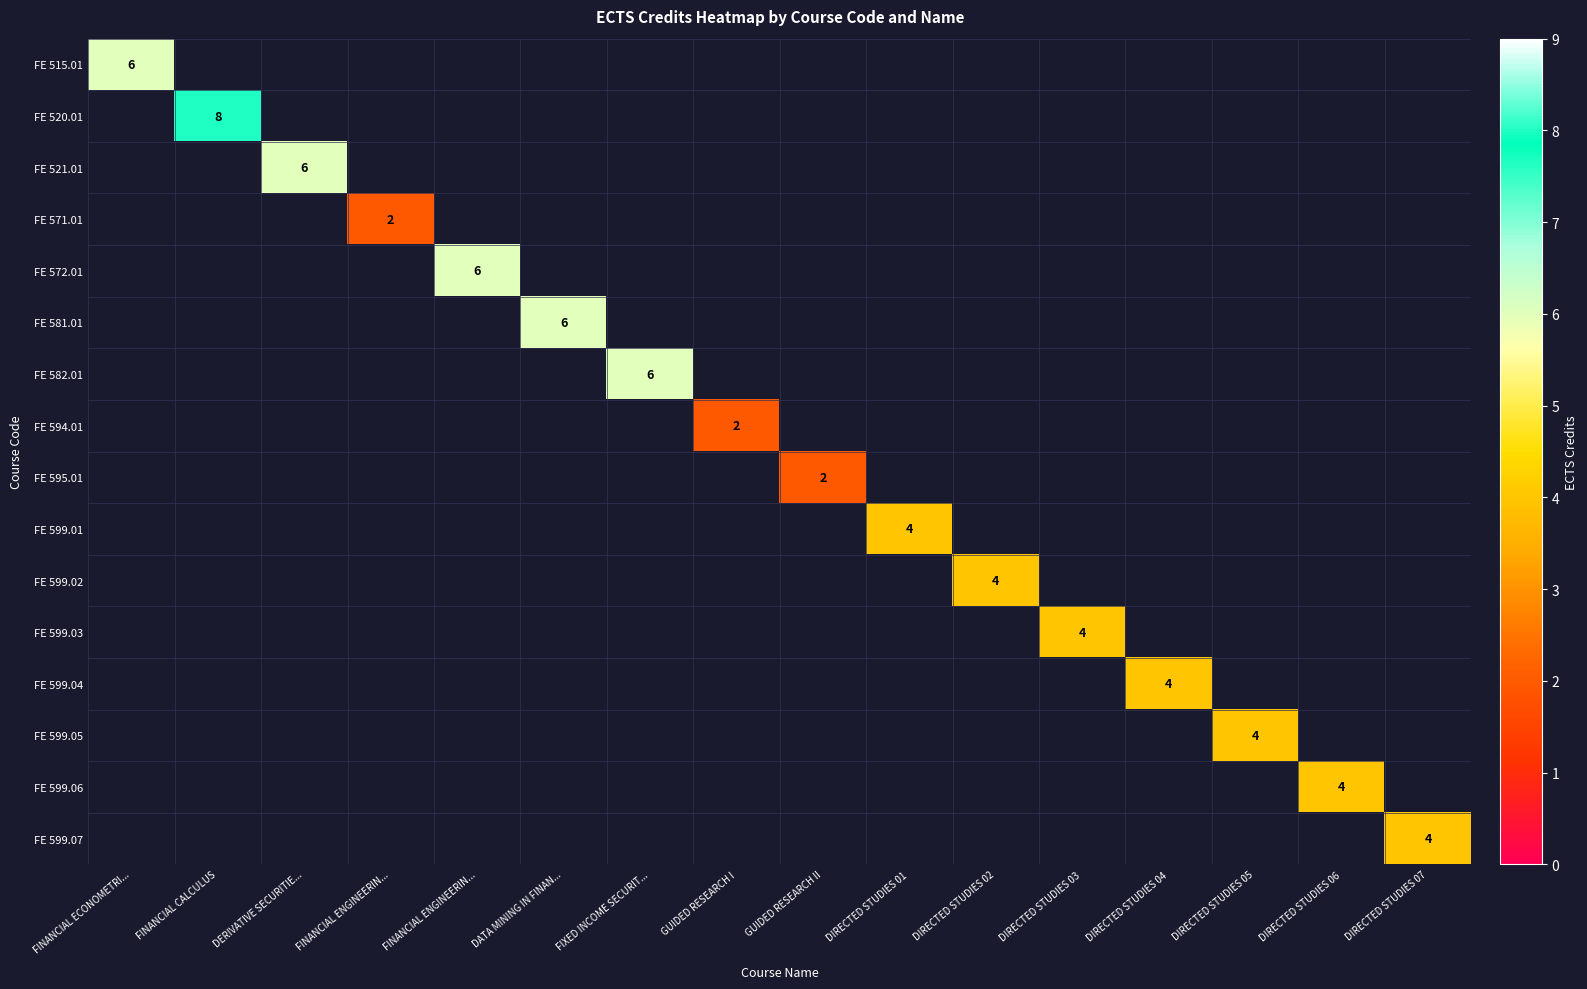

Which category has the lowest value across all series?

FINANCIAL ENGINEERIN...